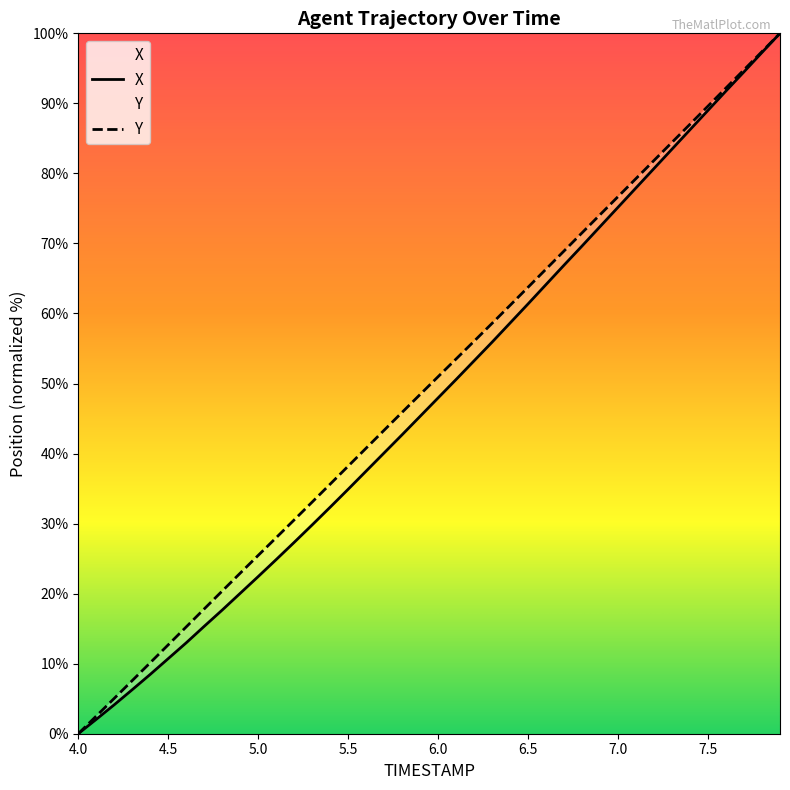

What is the spread (max minus min) of values at 7.5?

0.6